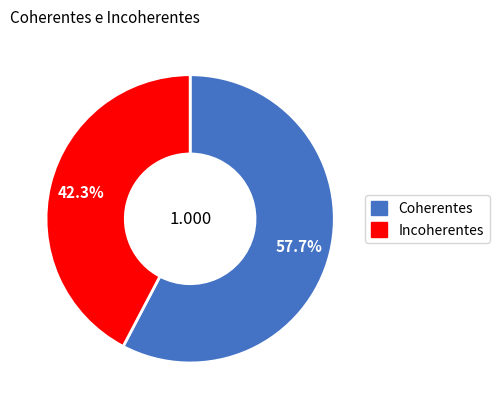

To the nearest percent, what is the average slice percentage?

50%